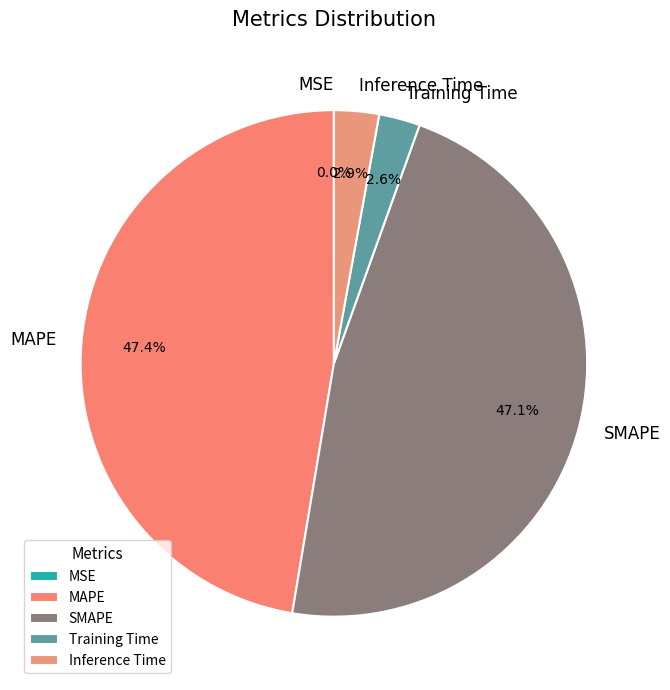

True or false: Inference Time accounts for 15% of the total.

False